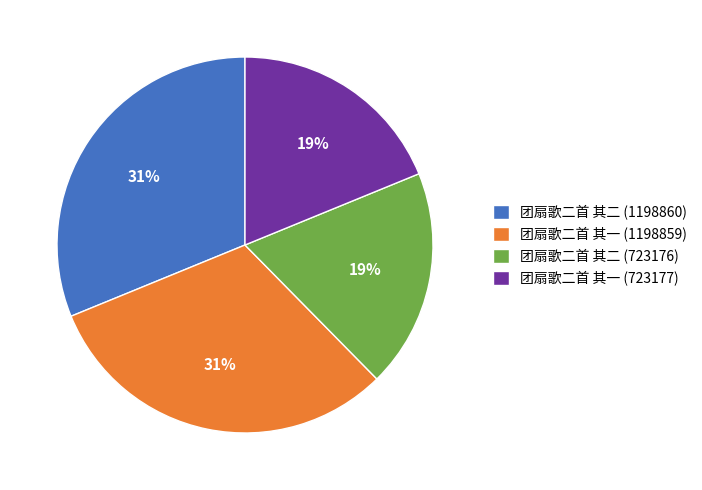

Approximately how many times larger is the value at 团扇歌二首 其二 (723176) compared to 团扇歌二首 其二 (1198860)?

0.6